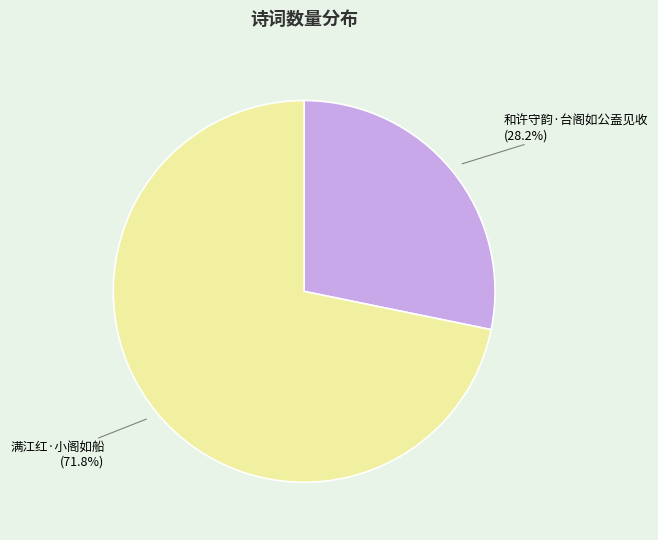

Is there a majority slice in this chart?

Yes